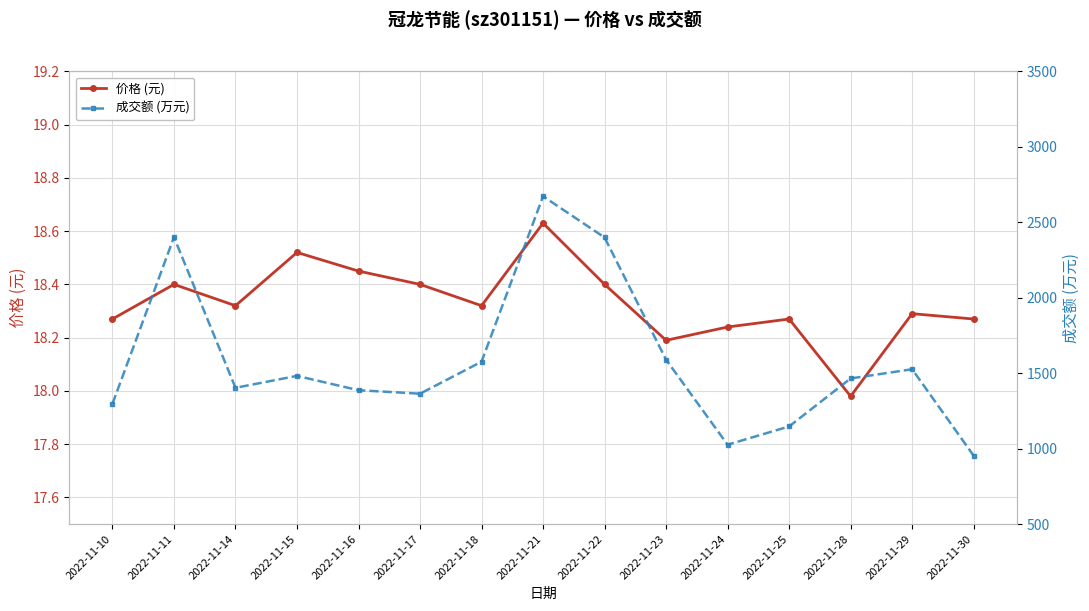

What are all the series names shown in the legend?

价格 (元), 成交额 (万元)